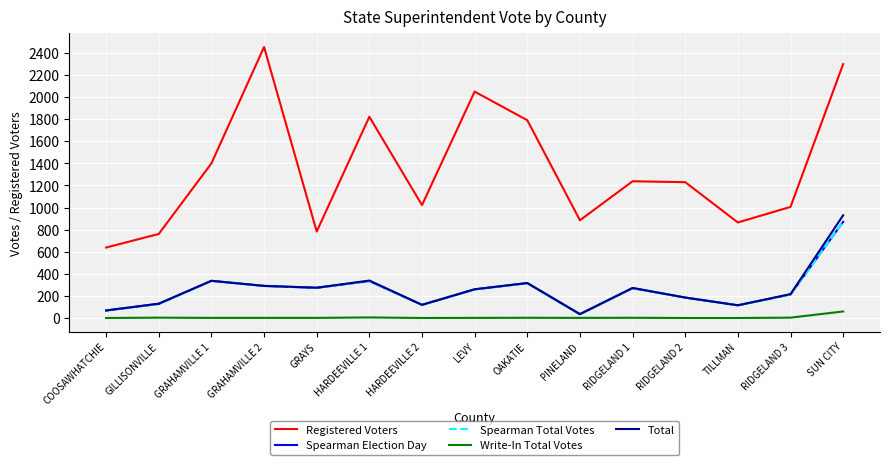

Is this an area chart (filled region under the line)?

No